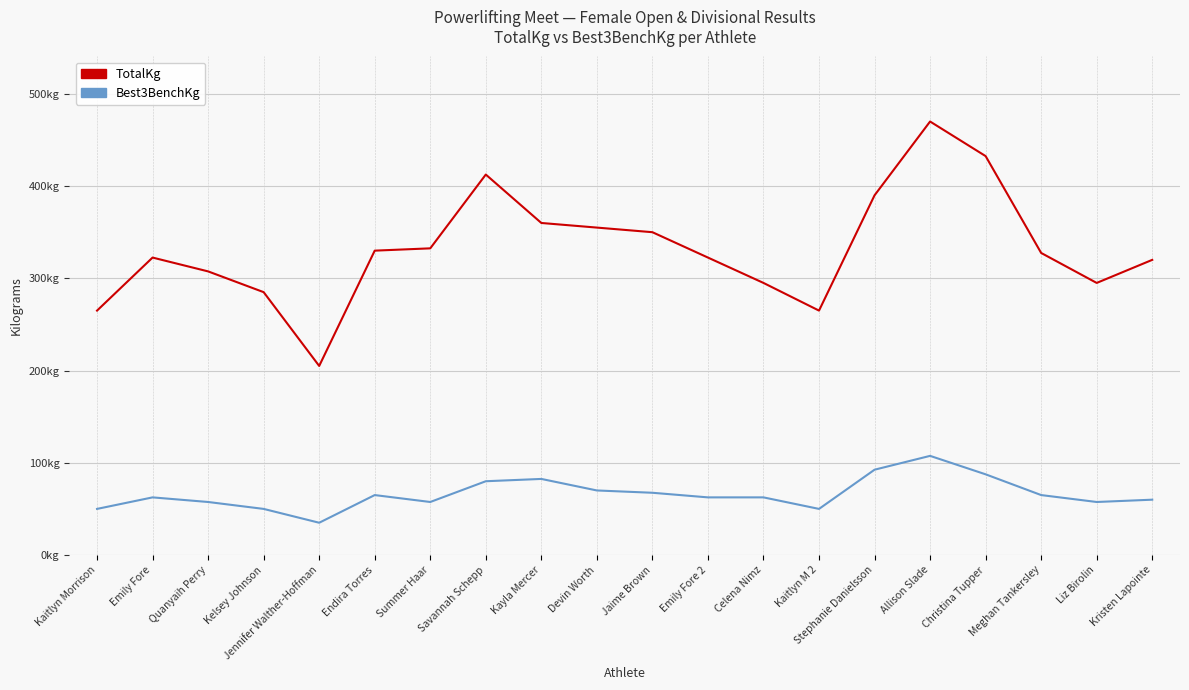

Is it true that TotalKg equals 285.0 at Kelsey Johnson?

True